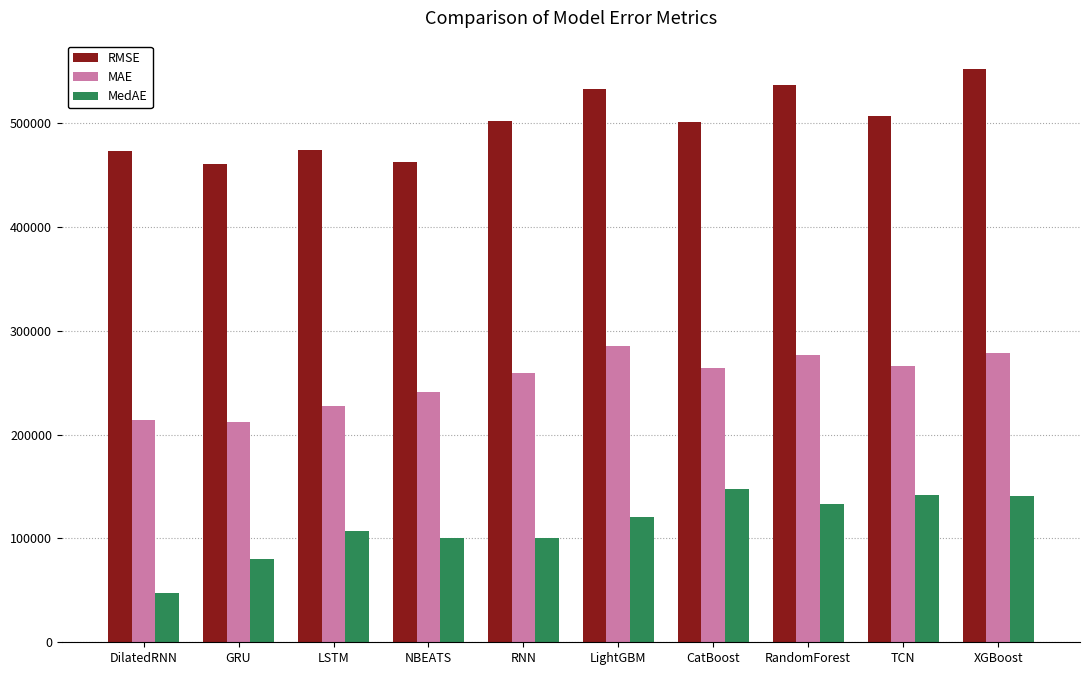

Rank the series by their maximum value, from highest to lowest.

RMSE, MAE, MedAE